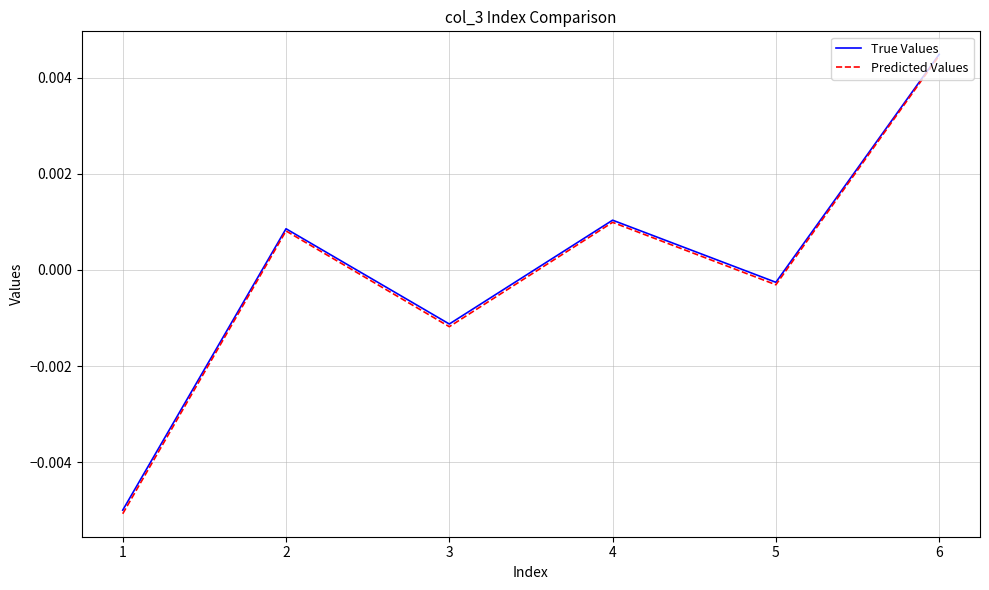

Does the chart display data point markers on the line(s)?

No